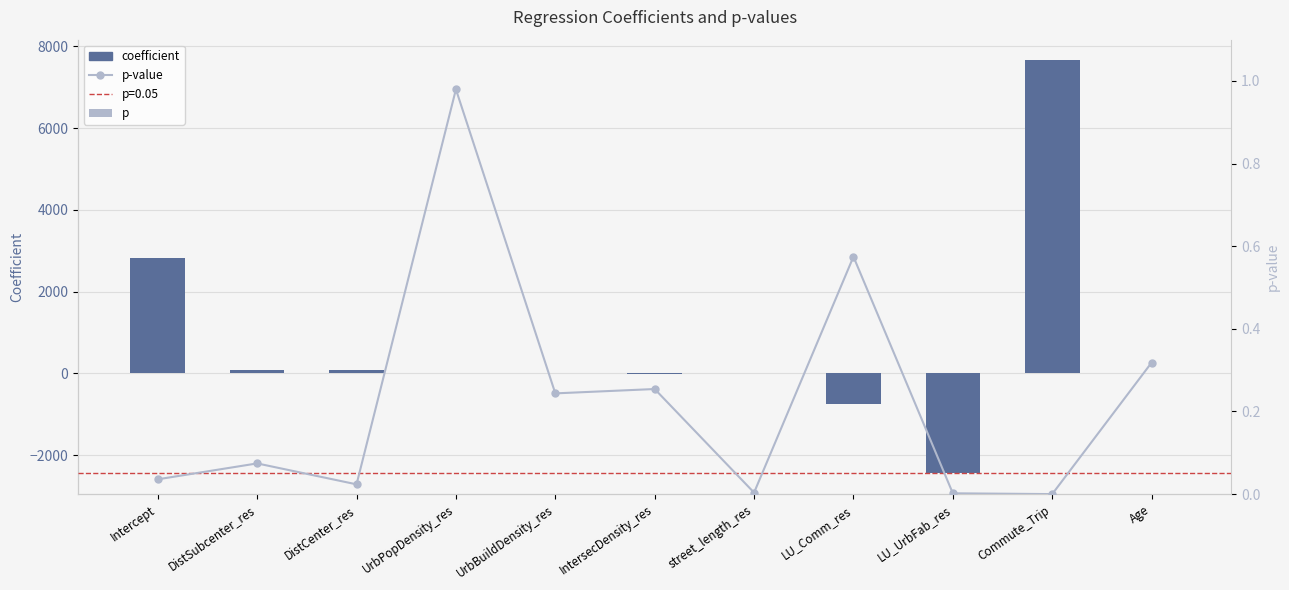

Which series has the widest spread of values?

coefficient